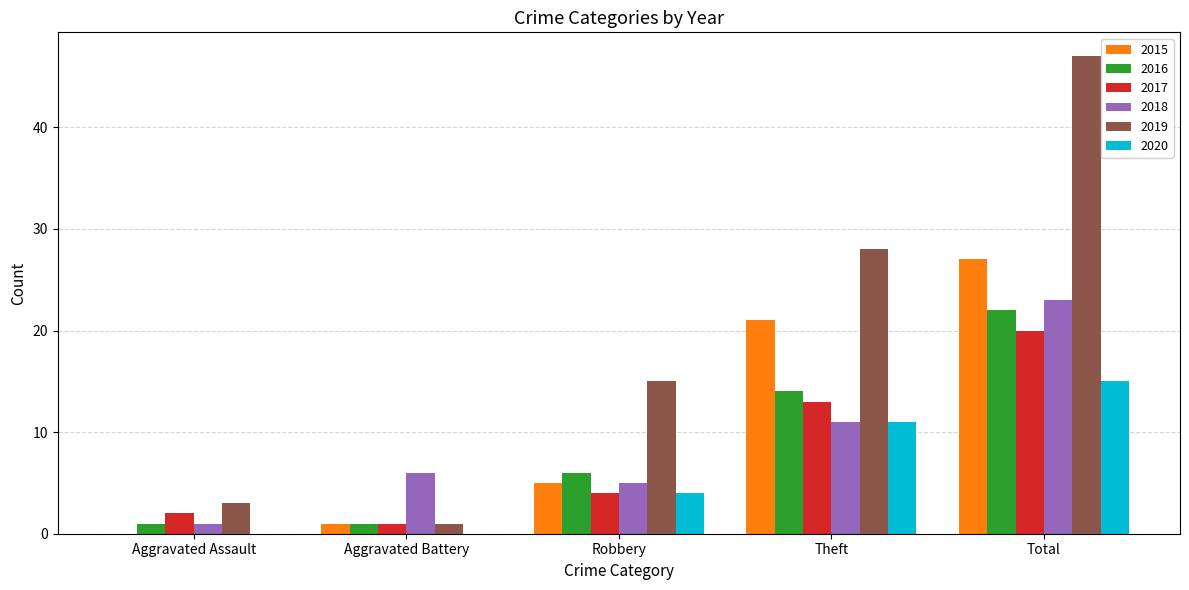

The value of 2019 at Aggravated Battery is 1. True or false?

True